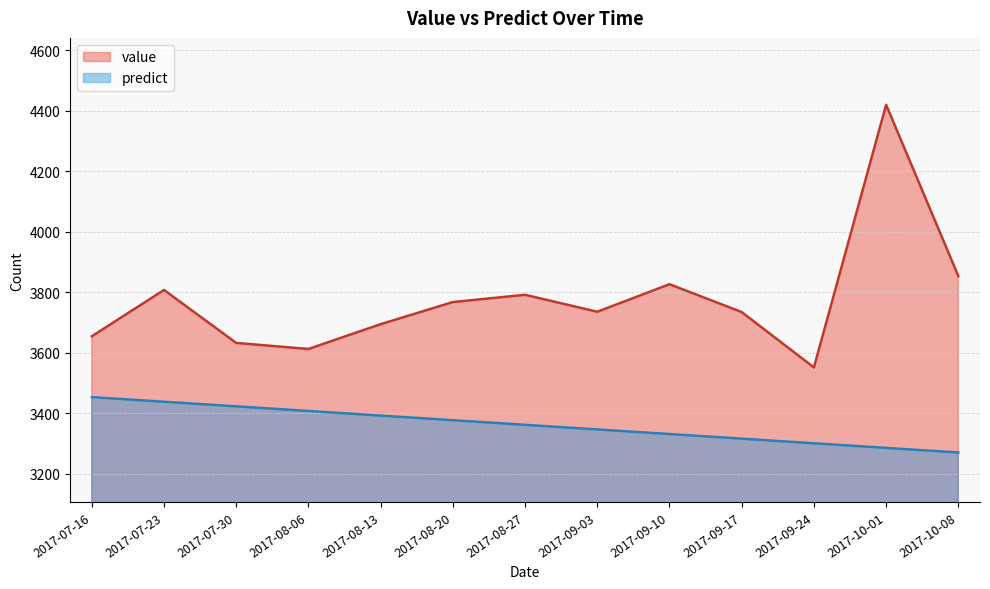

At which label does value reach its peak?

2017-10-01